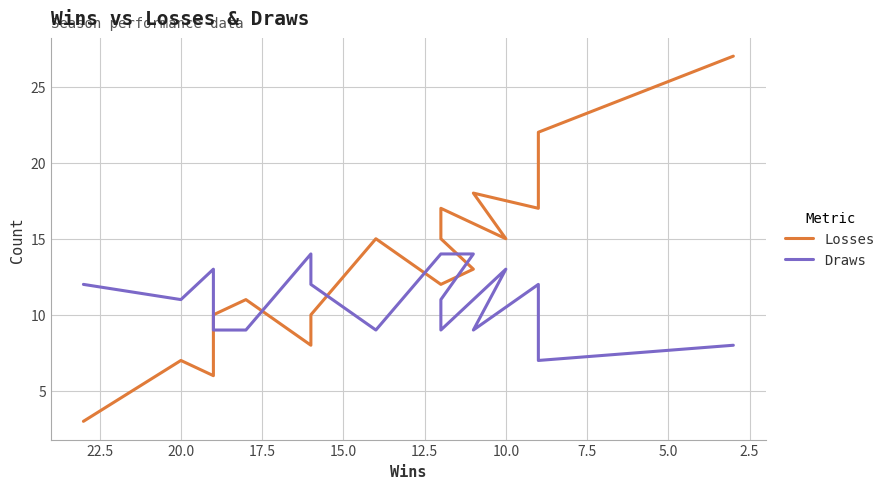

The Losses series shows 4 at 7.5. True or false?

False